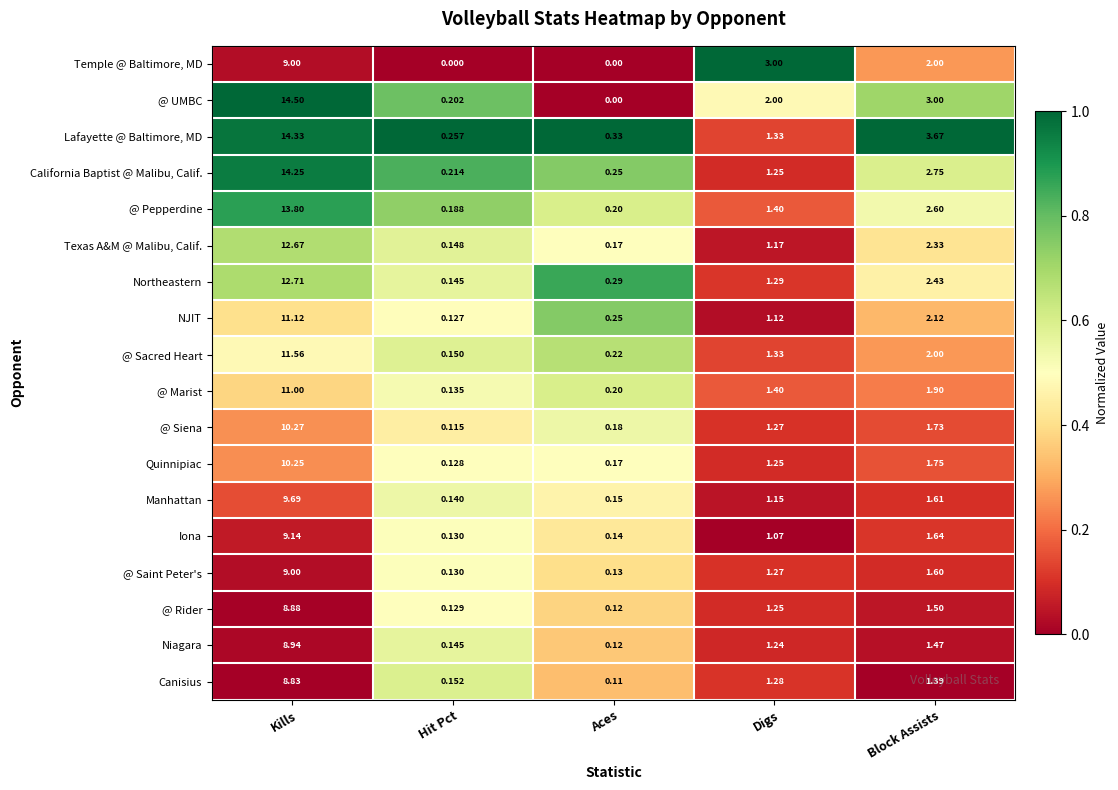

Where is Quinnipiac nearest to the value 5?

Block Assists